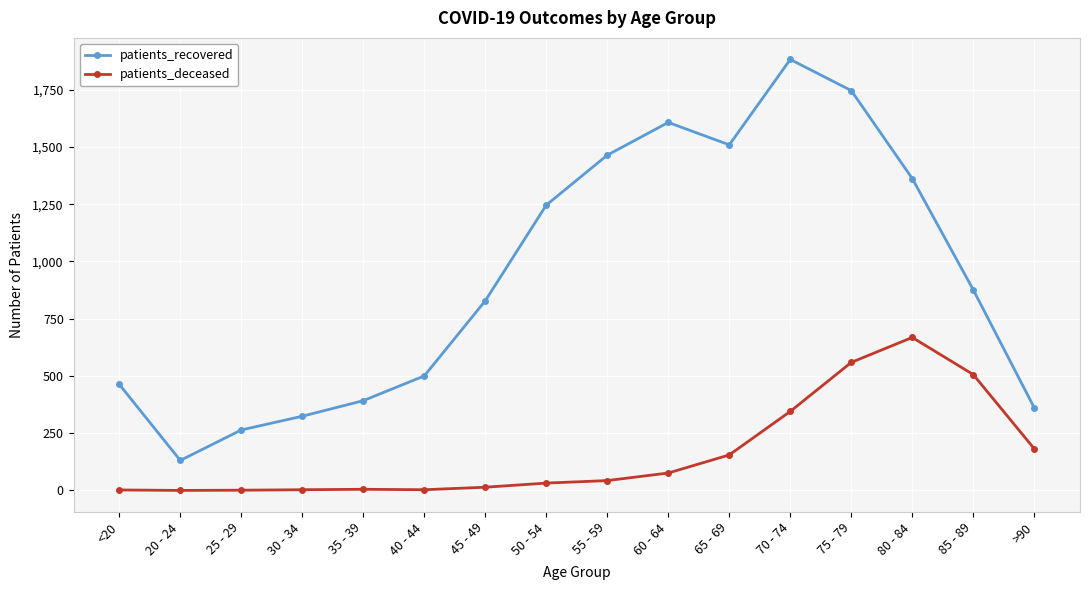

Which category has the highest value in the patients_recovered series?

70 - 74